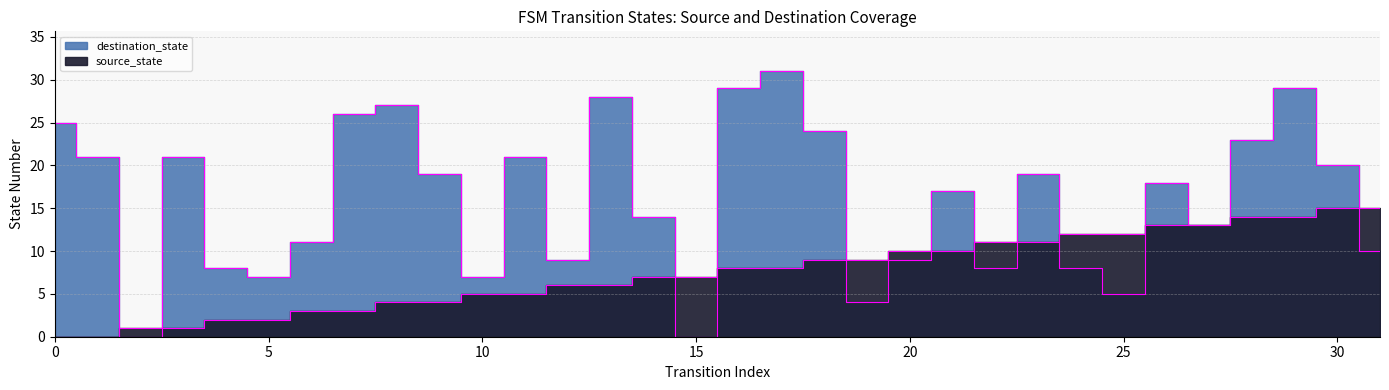

List the series in order of their overall mean, lowest first.

source_state, destination_state